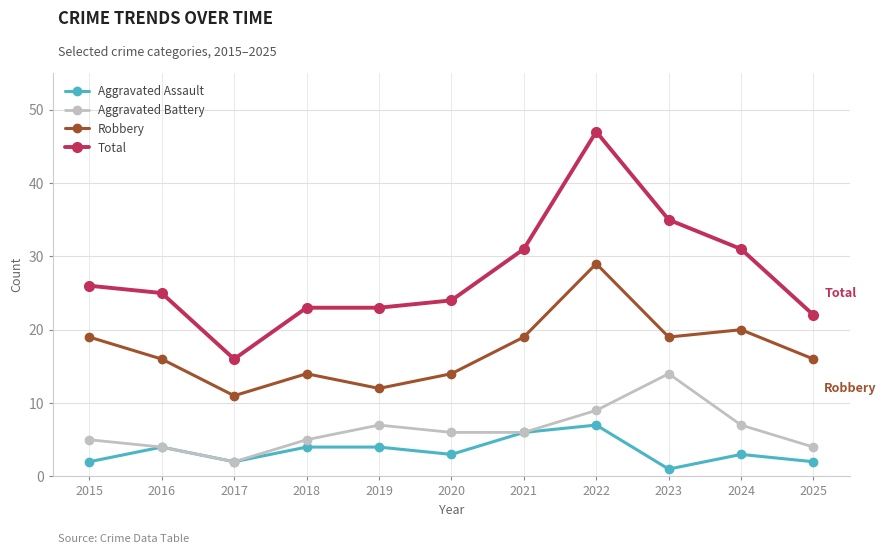

The Aggravated Battery series shows 4 at 2025. True or false?

True